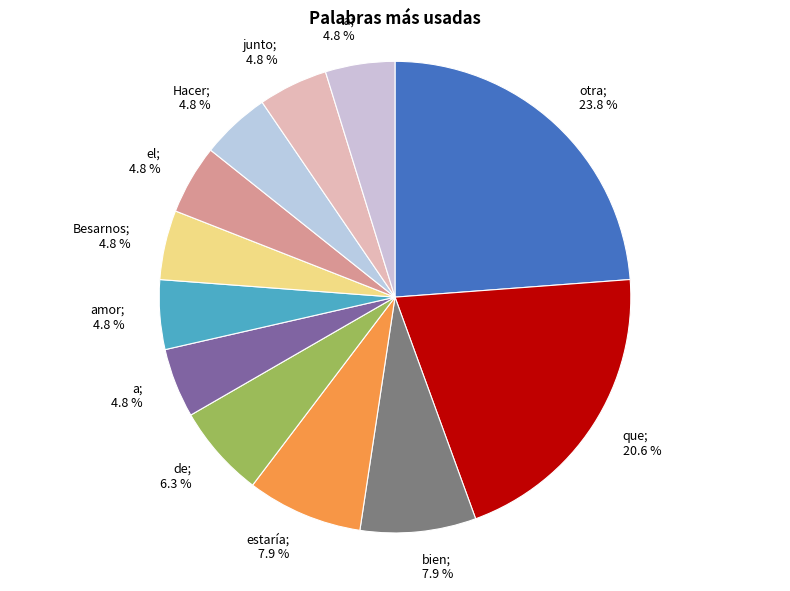

How many segments does this pie chart have?

12